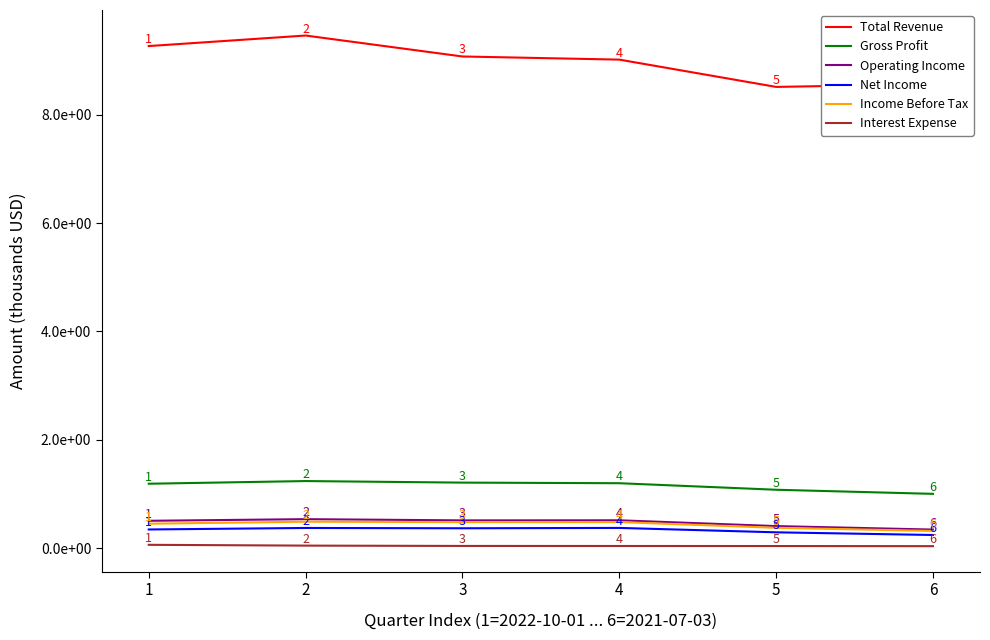

Which series has the largest total across all categories?

Total Revenue